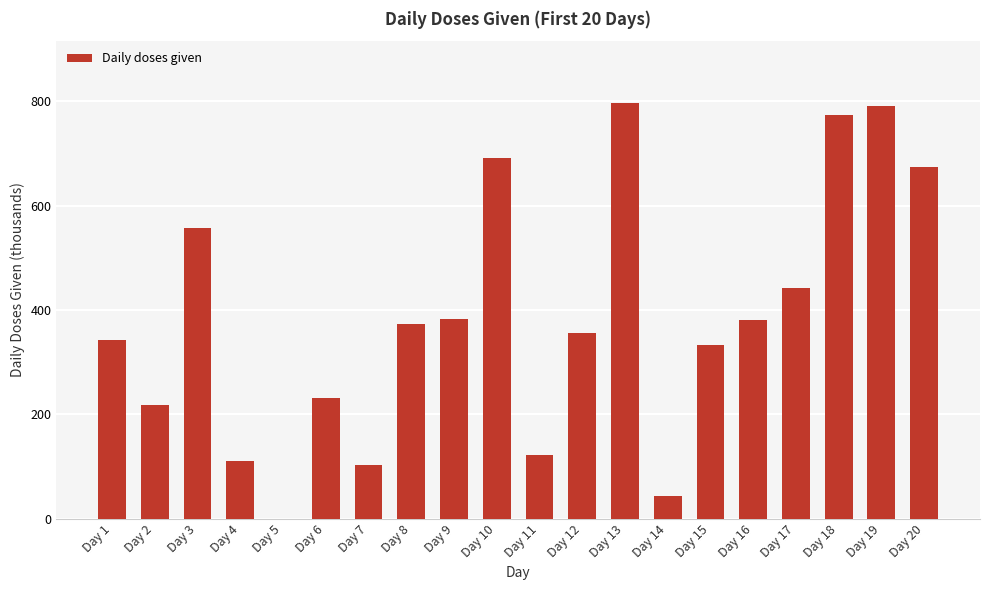

What is the maximum value shown in the chart?

795.4